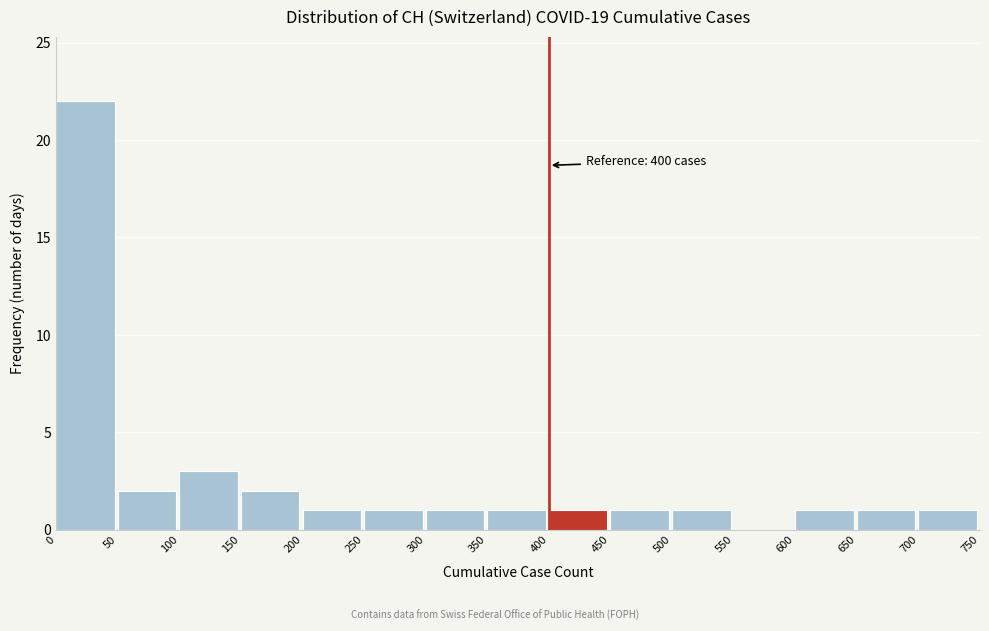

Which range on the x-axis has the tallest bar?

0 to 50